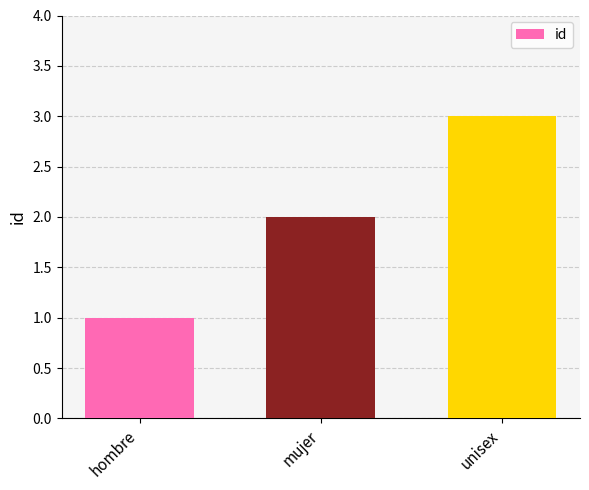

Is it true that the value at unisex is 5?

False